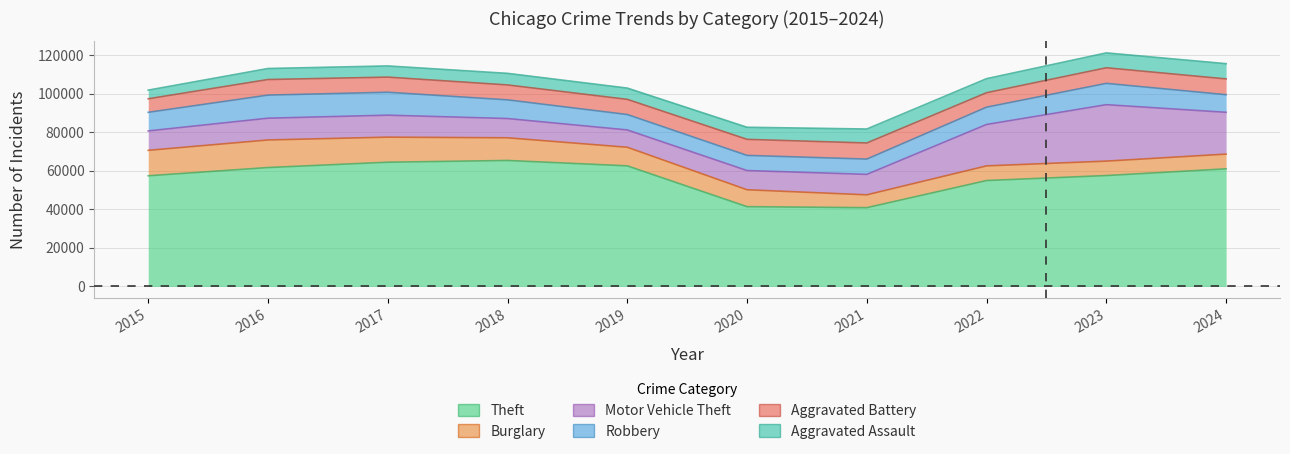

What is the total value across all series at 2016?

112955